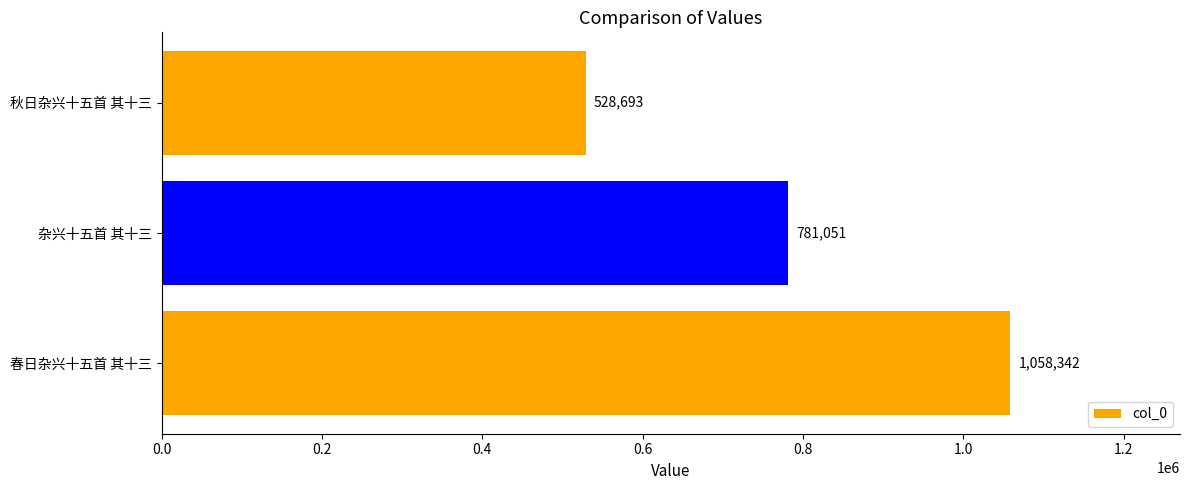

Count the values in the range 528693 to 1058342.

3